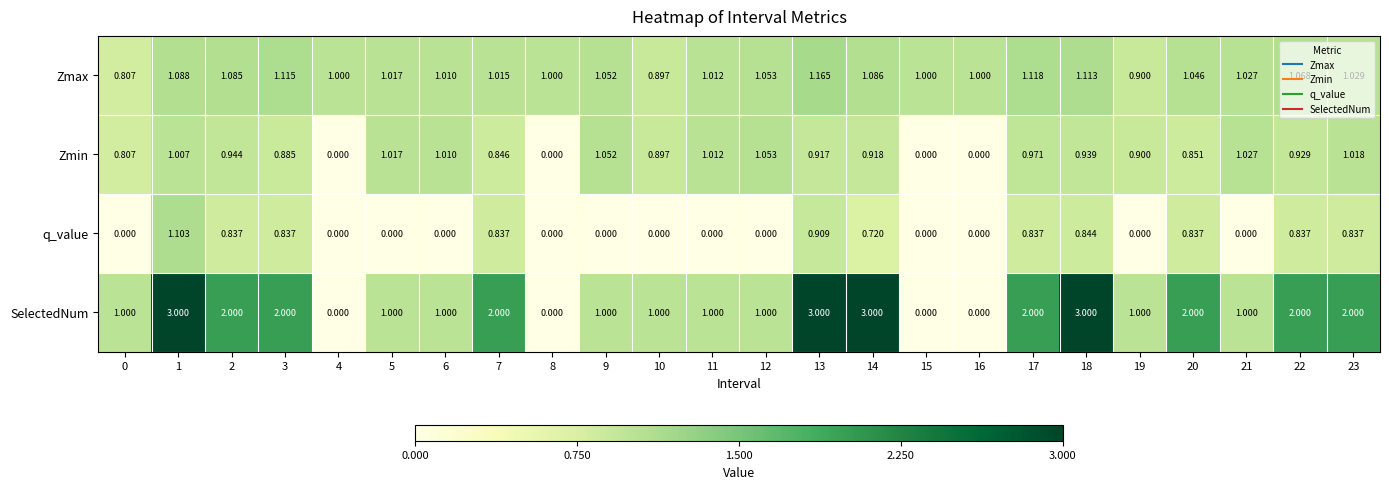

Is the value of Zmin at 21 greater than the value of q_value at 19?

Yes